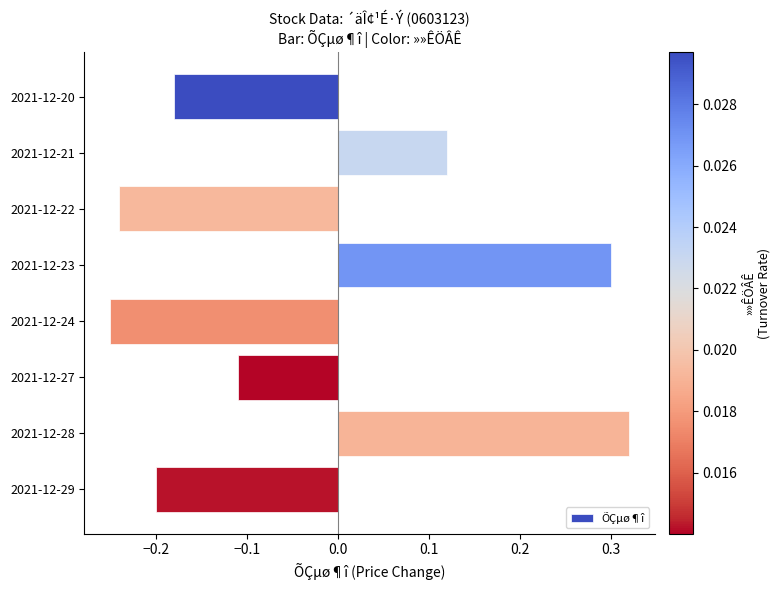

Which label corresponds to the largest value in the chart?

2021-12-28